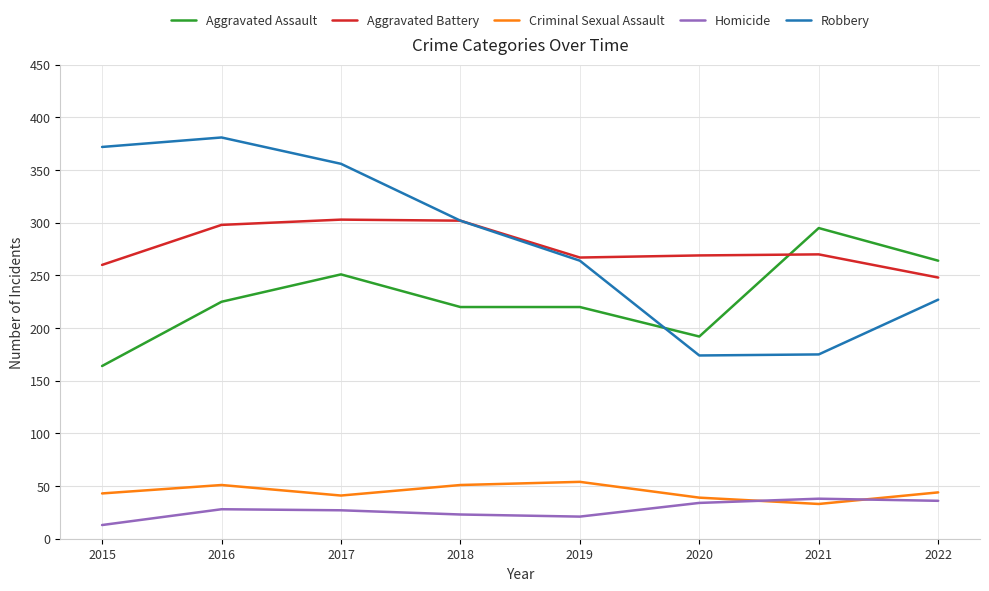

Rank the series at 2015 from highest to lowest value.

Robbery, Aggravated Battery, Aggravated Assault, Criminal Sexual Assault, Homicide